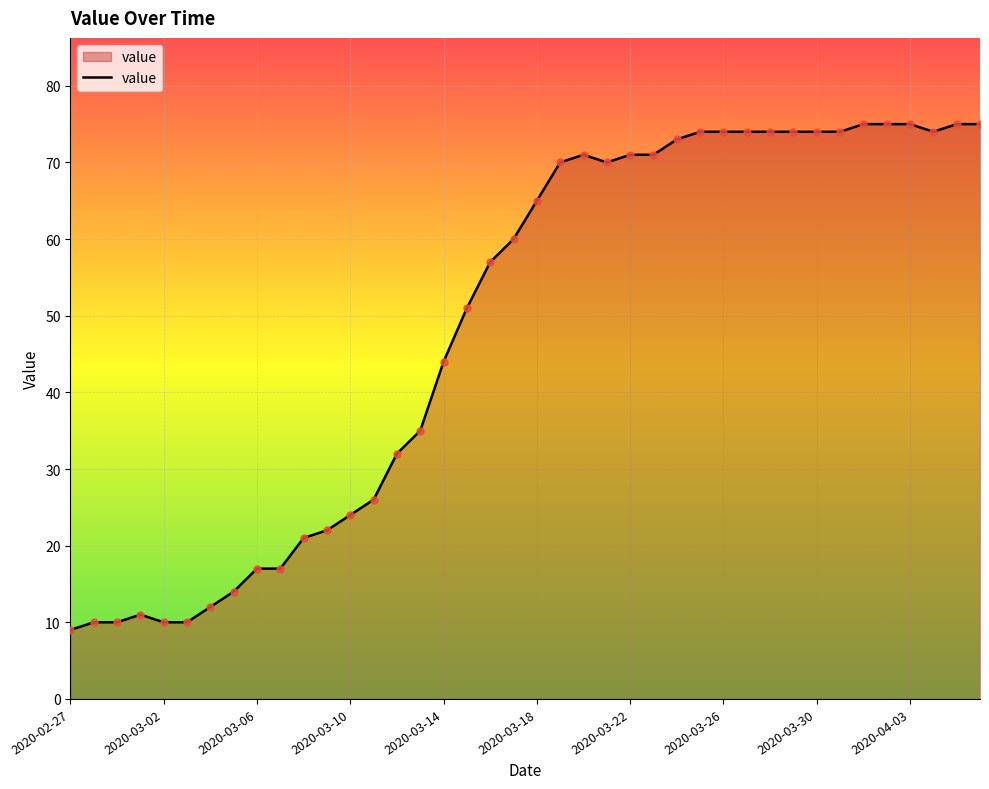

What is the greatest value displayed?

75